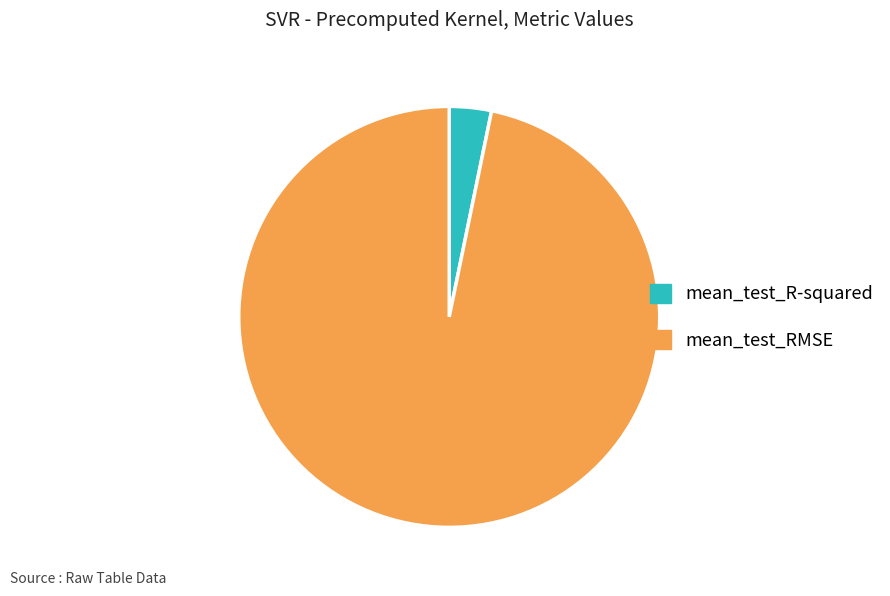

Which category has the smallest portion of the pie?

mean_test_R-squared